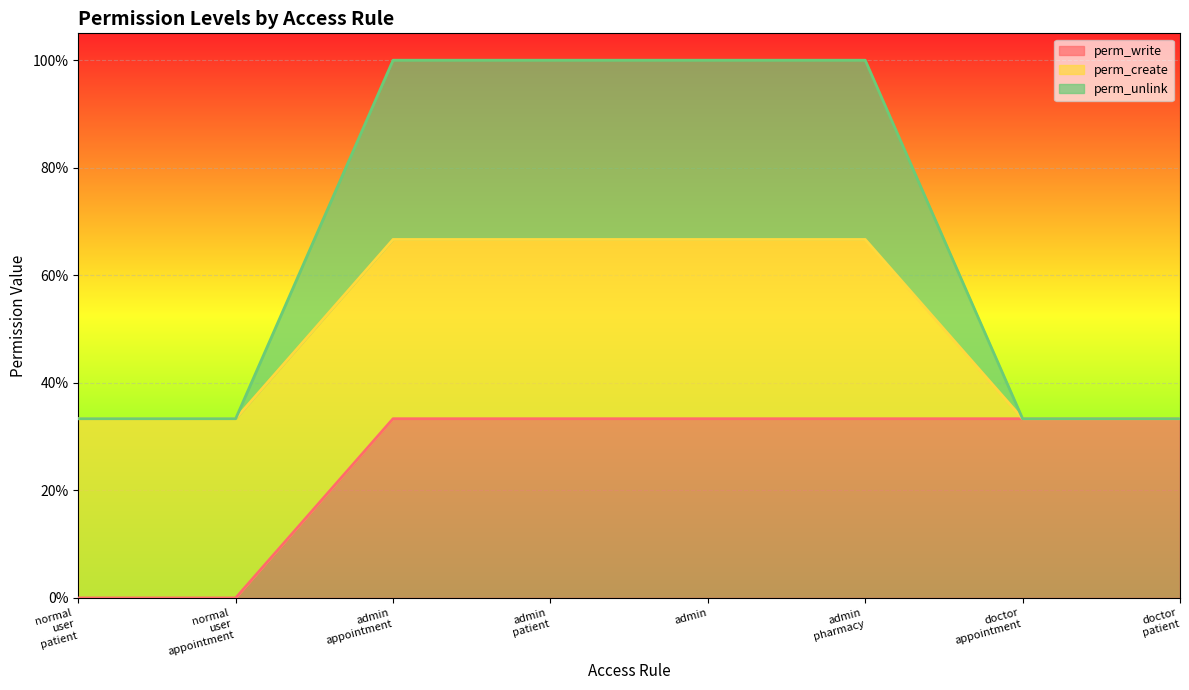

What are all the series names shown in the legend?

perm_write, perm_create, perm_unlink